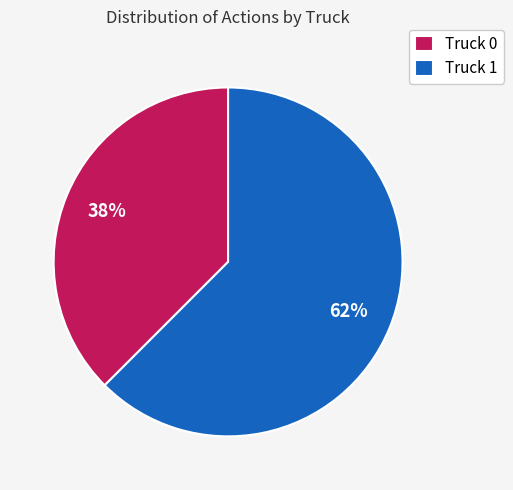

Combined, do Truck 0 and Truck 1 account for over 50%?

Yes